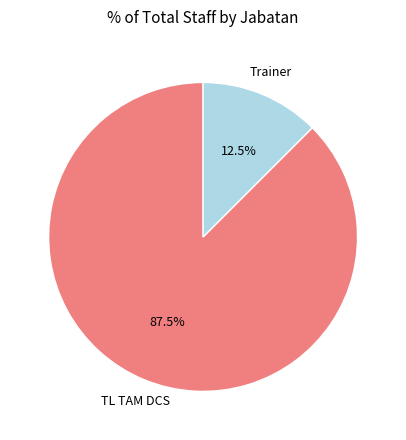

Is there any slice that represents more than half of the pie?

Yes